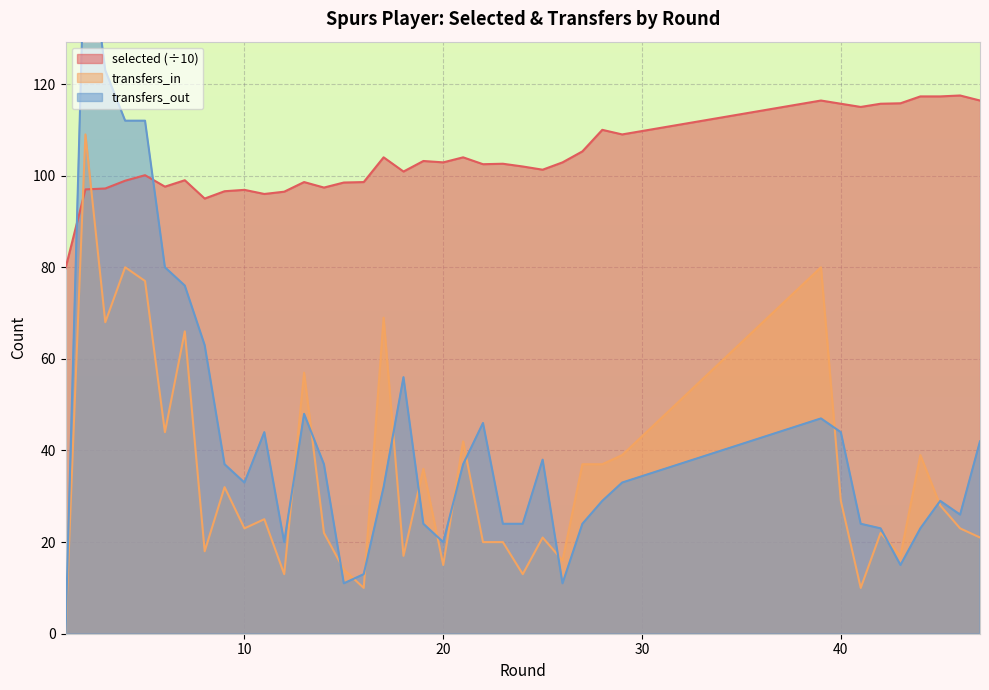

Rank the series at 42 from highest to lowest value.

selected, transfers_out, transfers_in